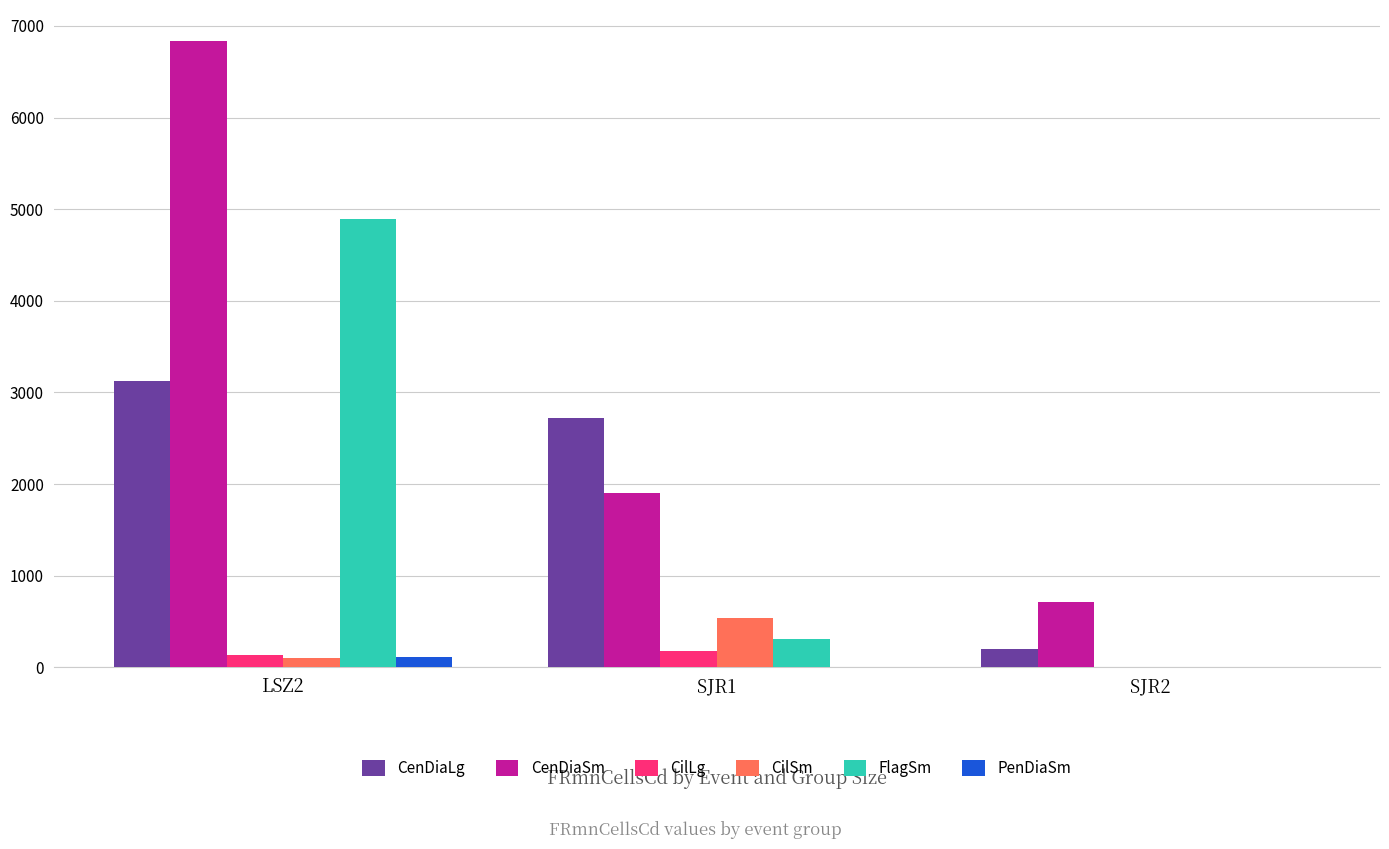

What is the sum of the CilSm values at SJR2 and SJR1?

537.1